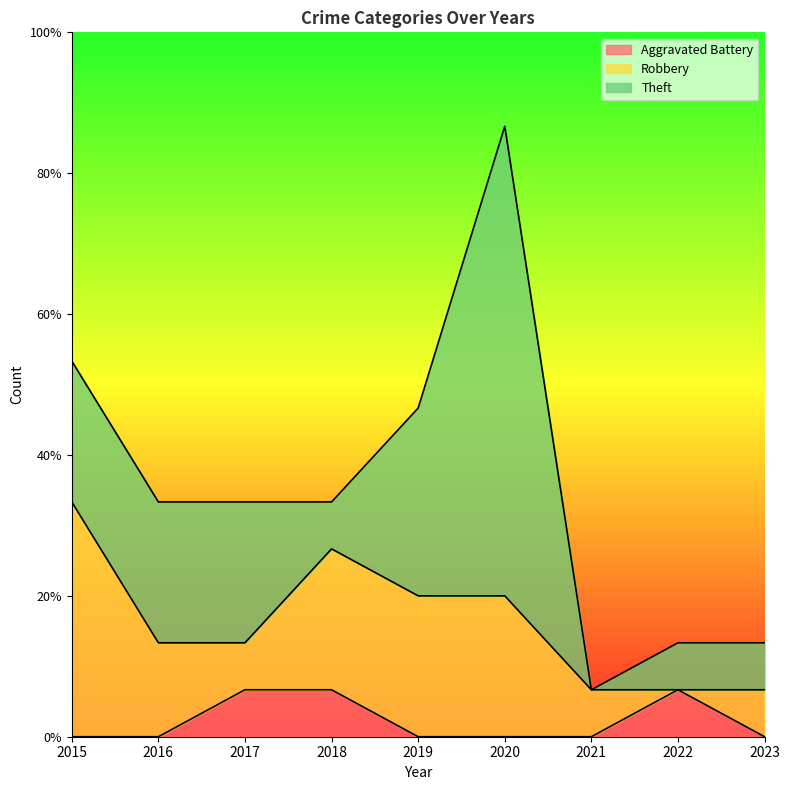

Reading left to right, transcribe all the data shown in this chart.

Aggravated Battery: 2015=0	2016=0	2017=1	2018=1	2019=0	2020=0	2021=0	2022=1	2023=0
Robbery: 2015=5	2016=2	2017=1	2018=3	2019=3	2020=3	2021=1	2022=0	2023=1
Theft: 2015=3	2016=3	2017=3	2018=1	2019=4	2020=10	2021=0	2022=1	2023=1